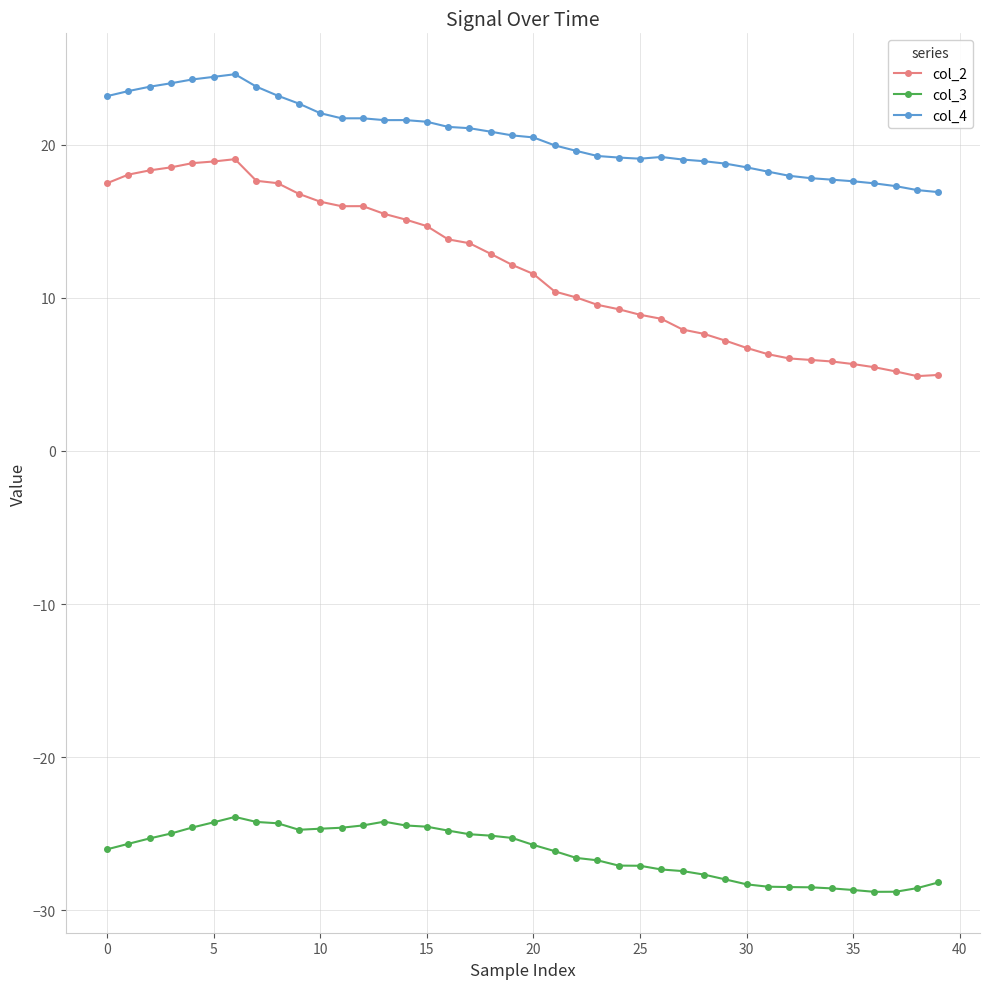

In col_3, how many points are lower than both neighbors (excluding endpoints)?

2